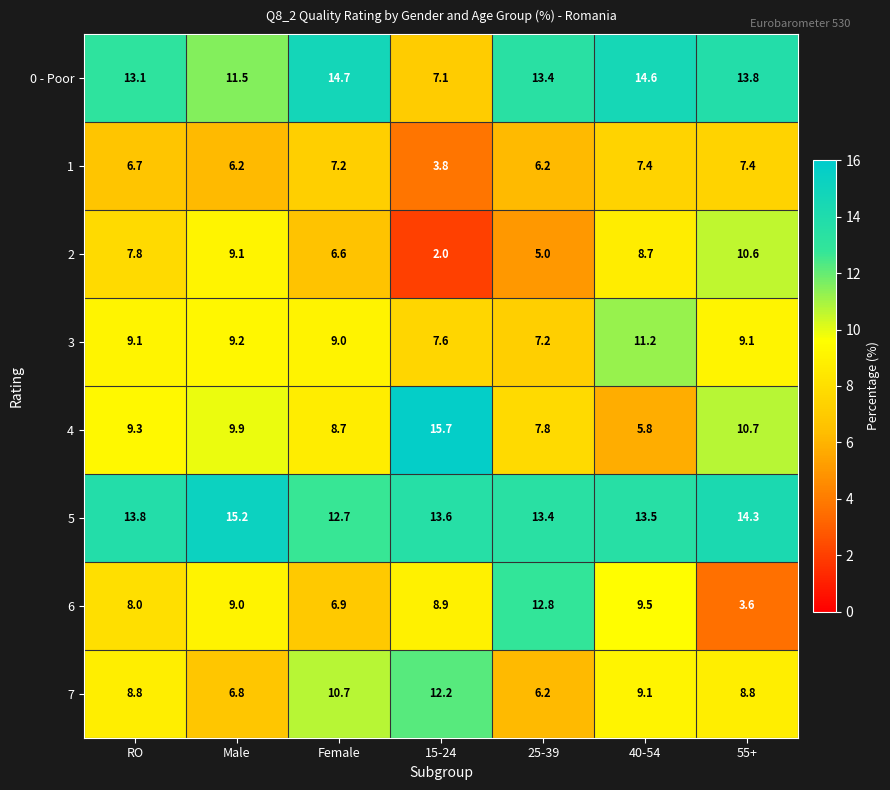

Which series has the widest spread of values?

4